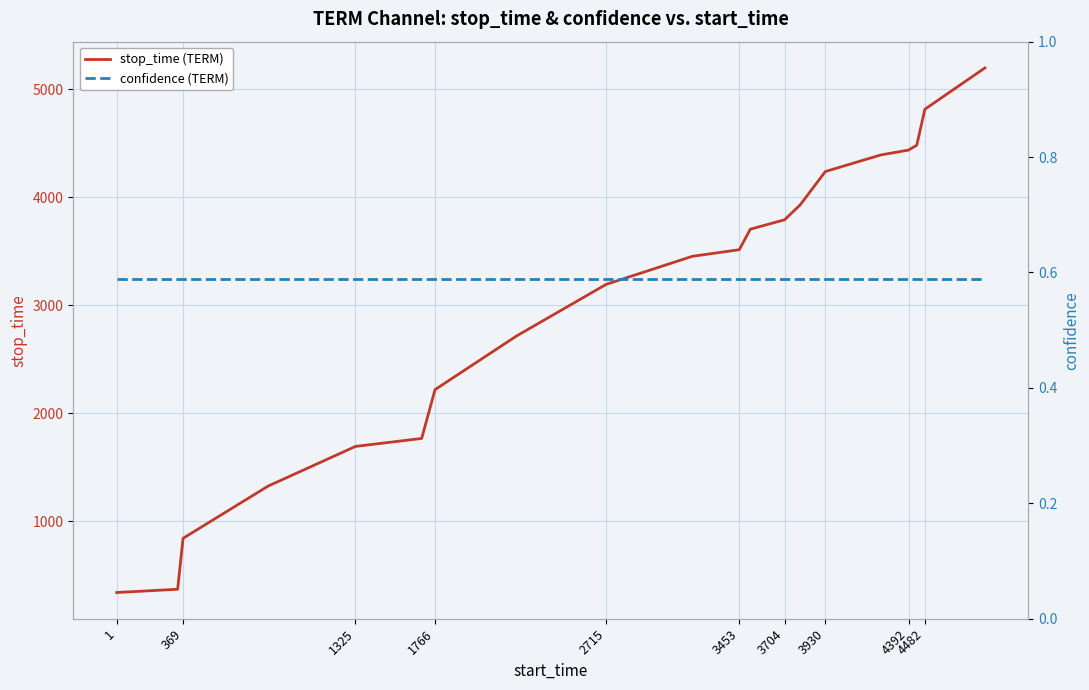

What is the maximum value for stop_time (TERM)?

5197